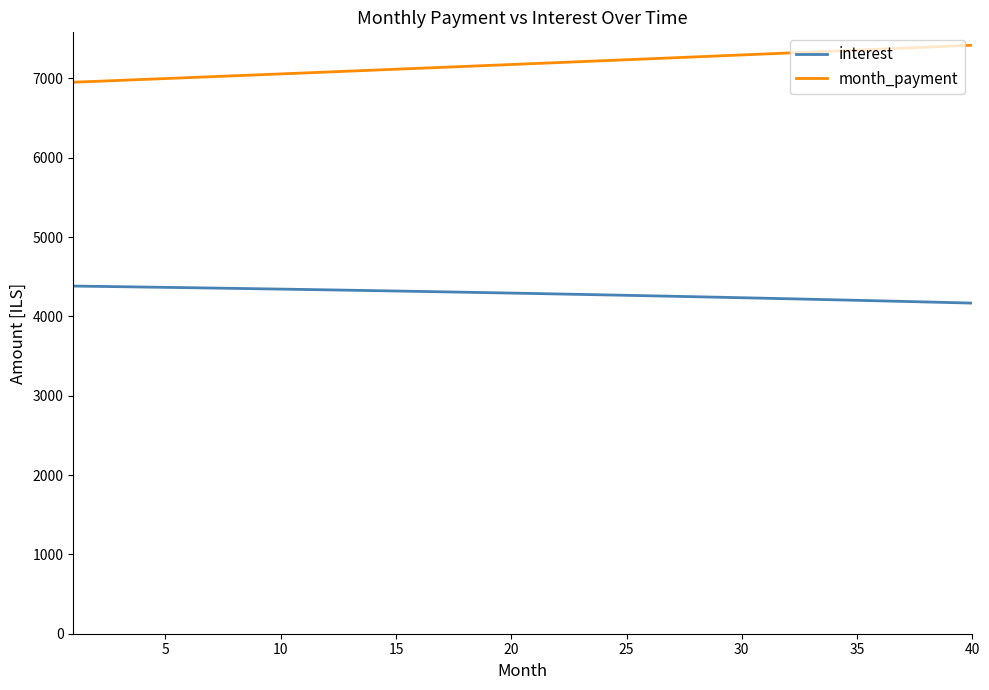

Rank the series by their average value, from lowest to highest.

interest, month_payment